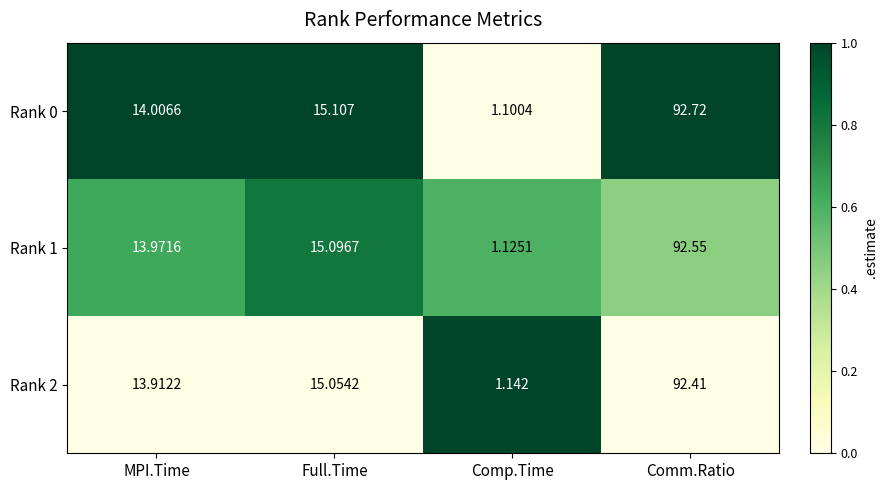

What is the difference between the highest and lowest values at Comp.Time?

0.0